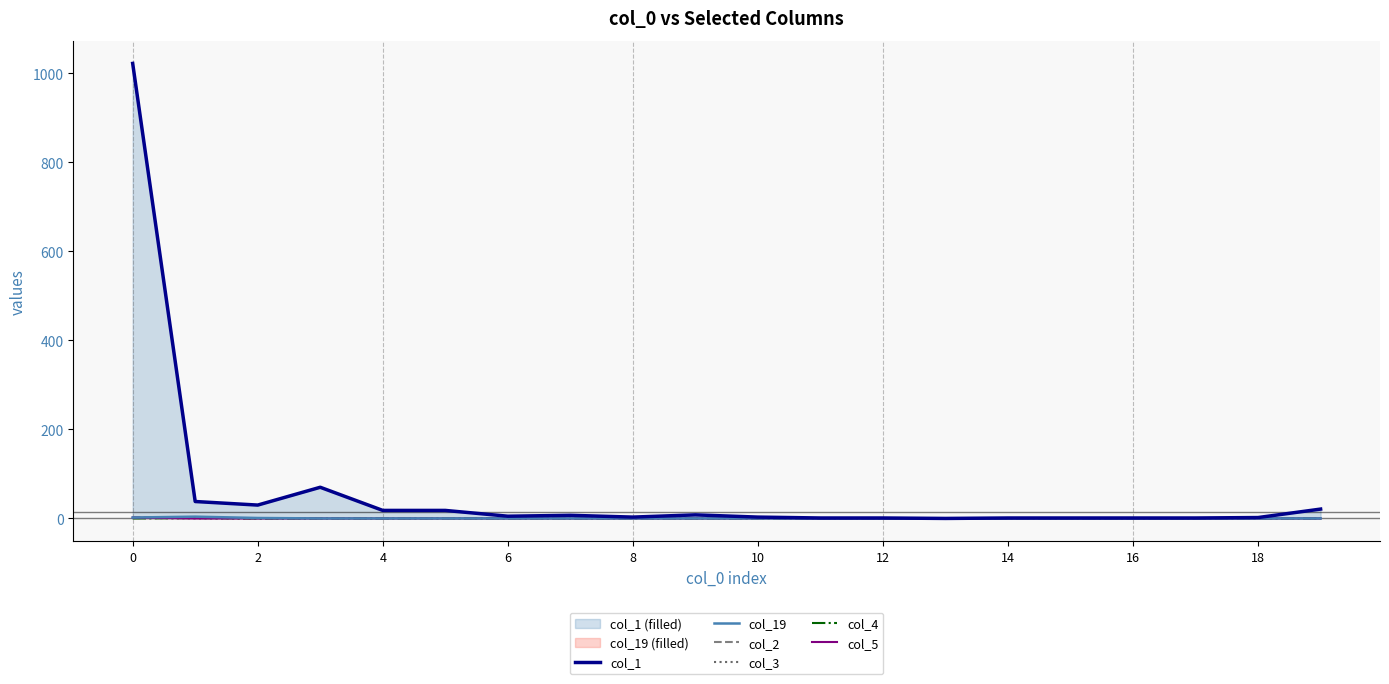

What is the spread (max minus min) of values at 18?

8